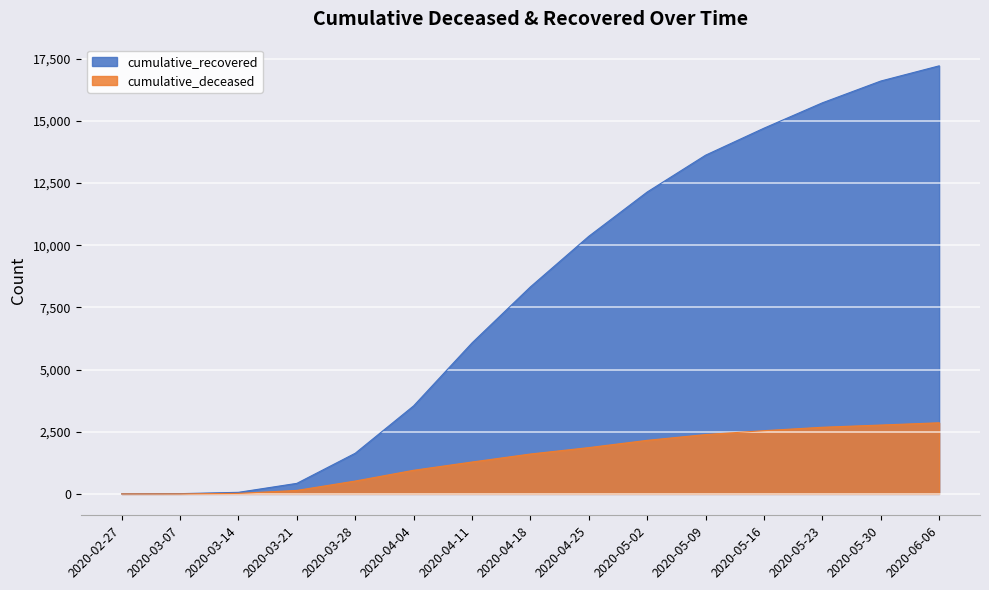

What is the difference between the maximum and minimum values in the cumulative_deceased series?

2860